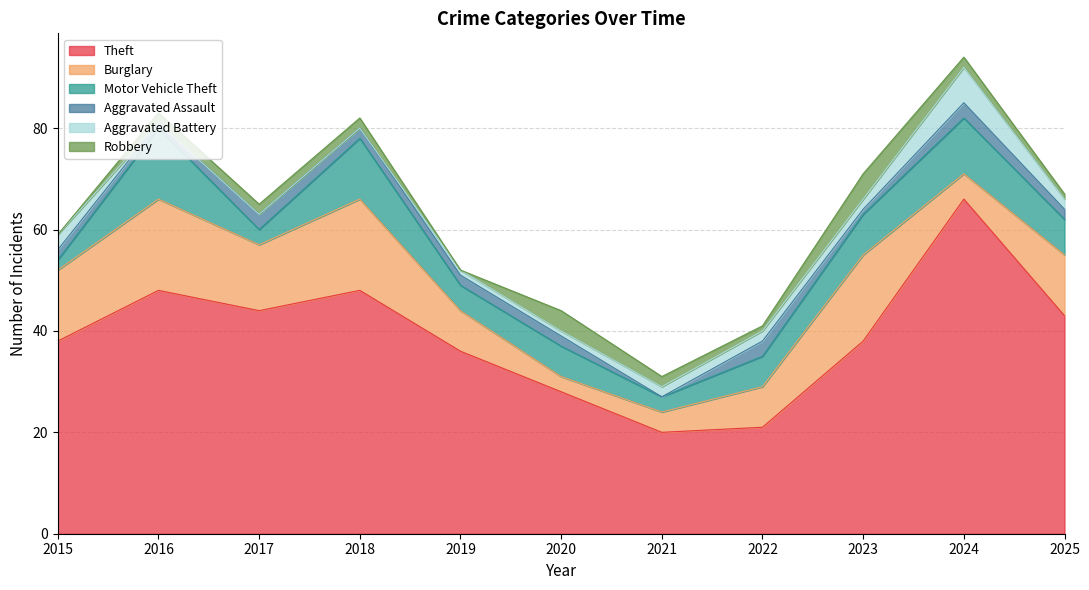

What value does the Burglary series have at 2025, to the nearest 10?

10